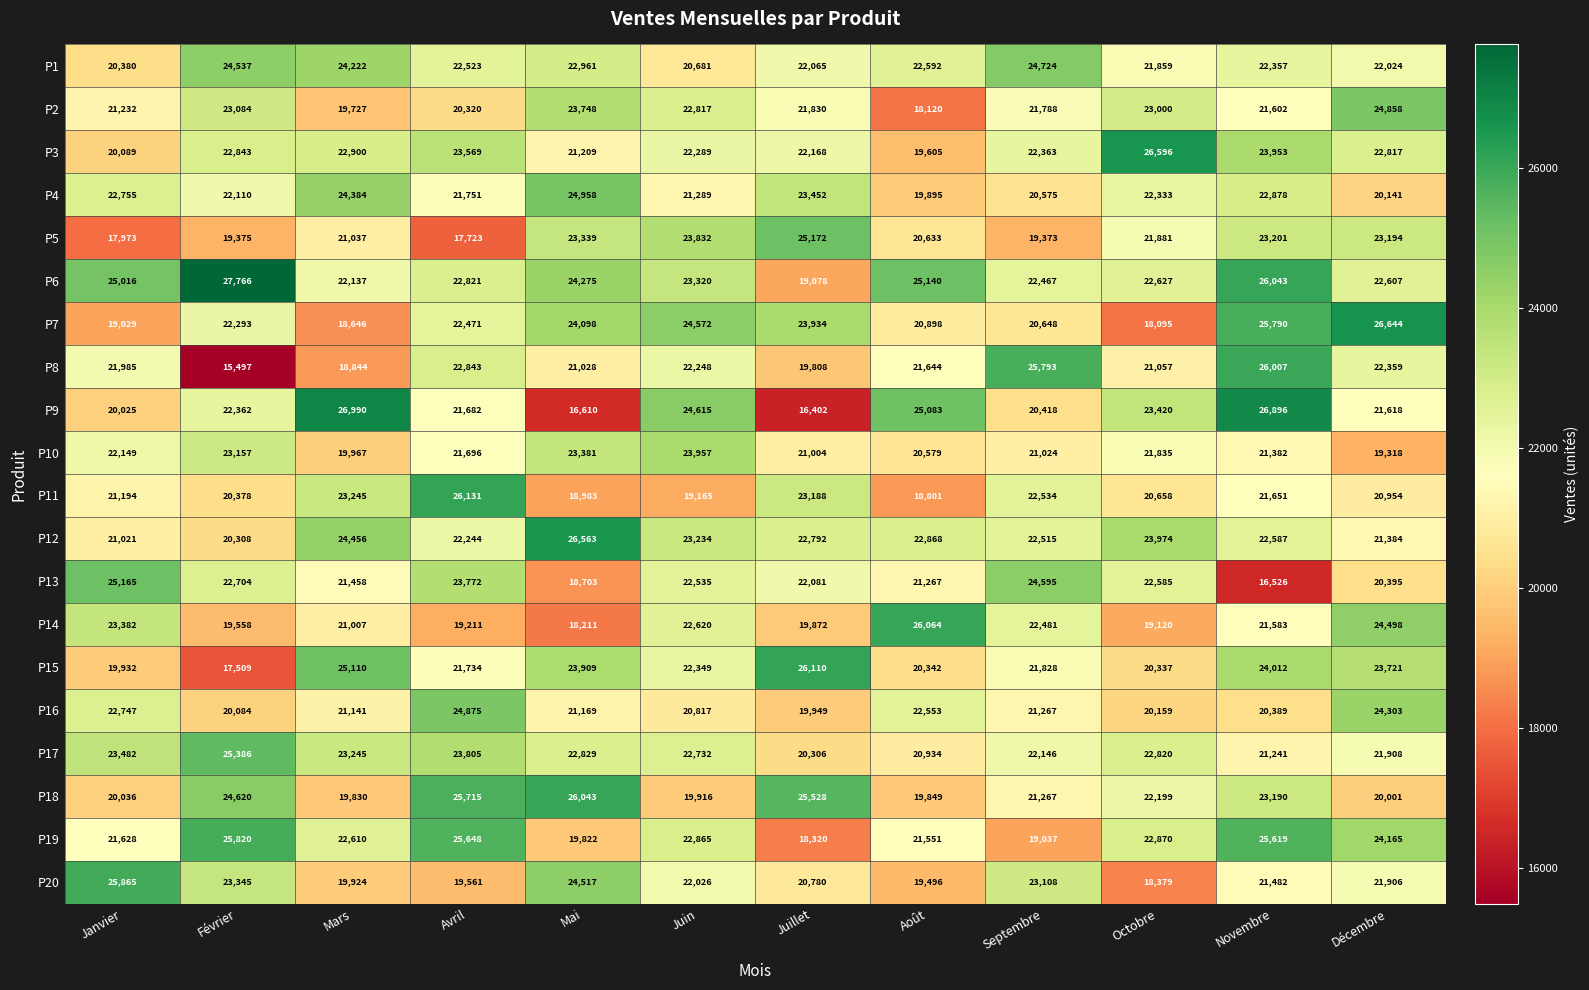

What is the greatest value displayed?

27766